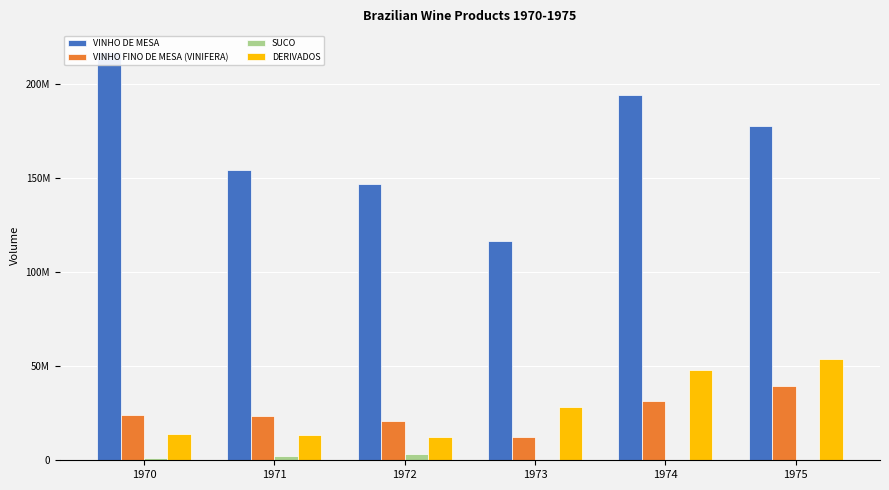

What is the maximum value for VINHO DE MESA?

217208604